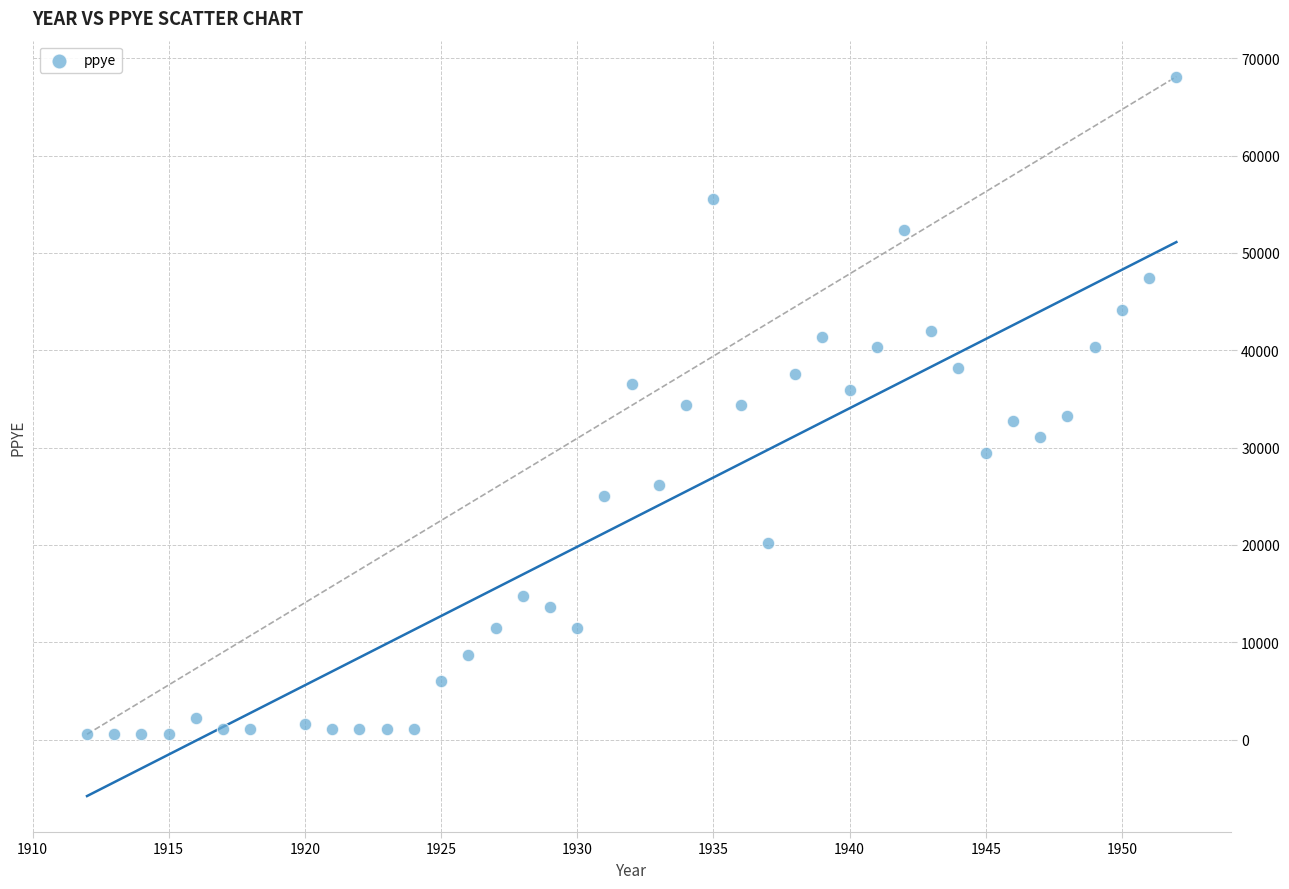

What is the range of X values (max minus min)?

40.0